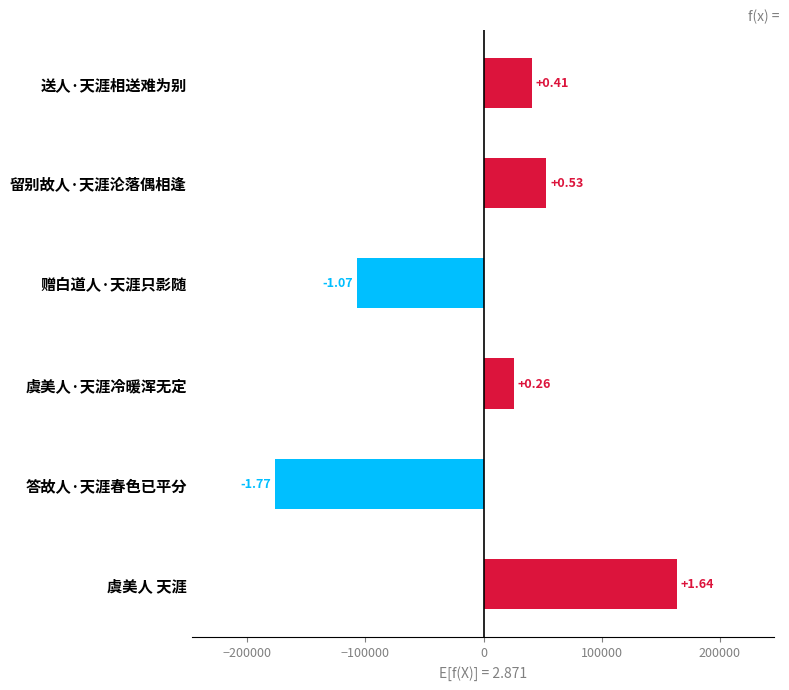

Does the chart contain any negative values?

Yes